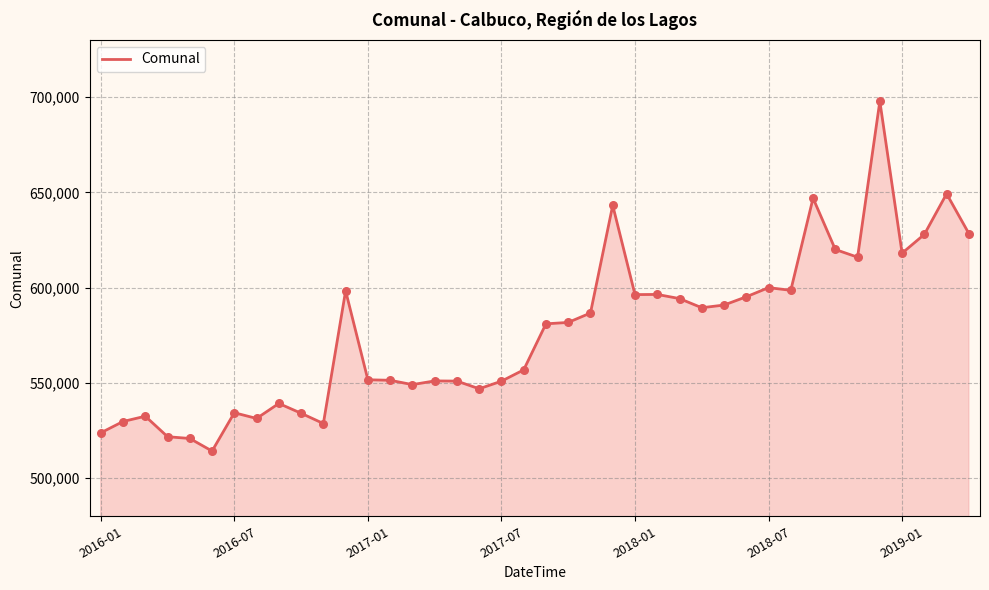

What is the greatest value displayed?

697849